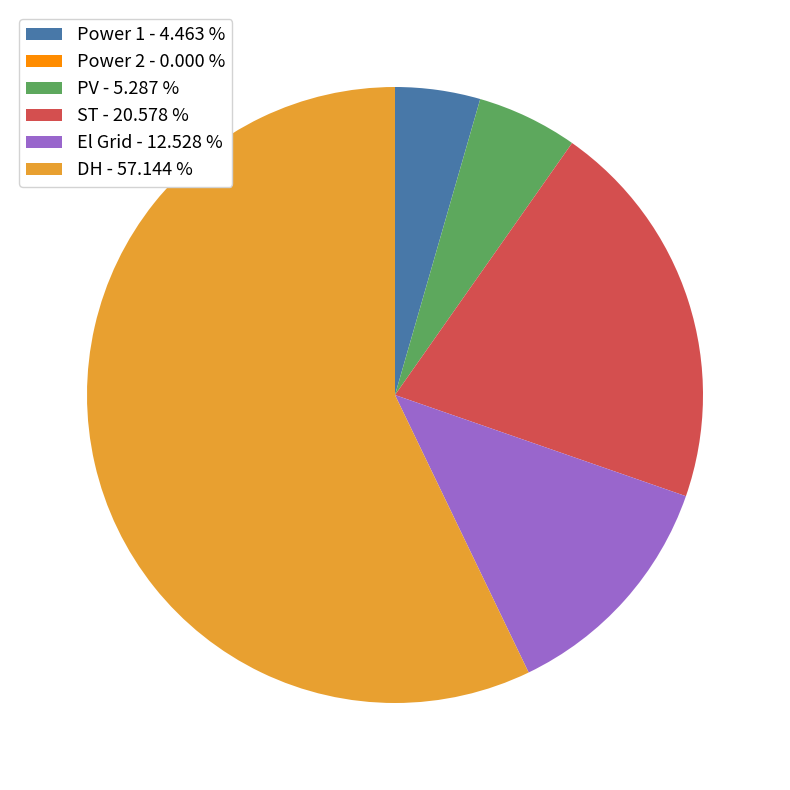

Between PV - 5.287 % and ST - 20.578 %, which is larger?

ST - 20.578 %